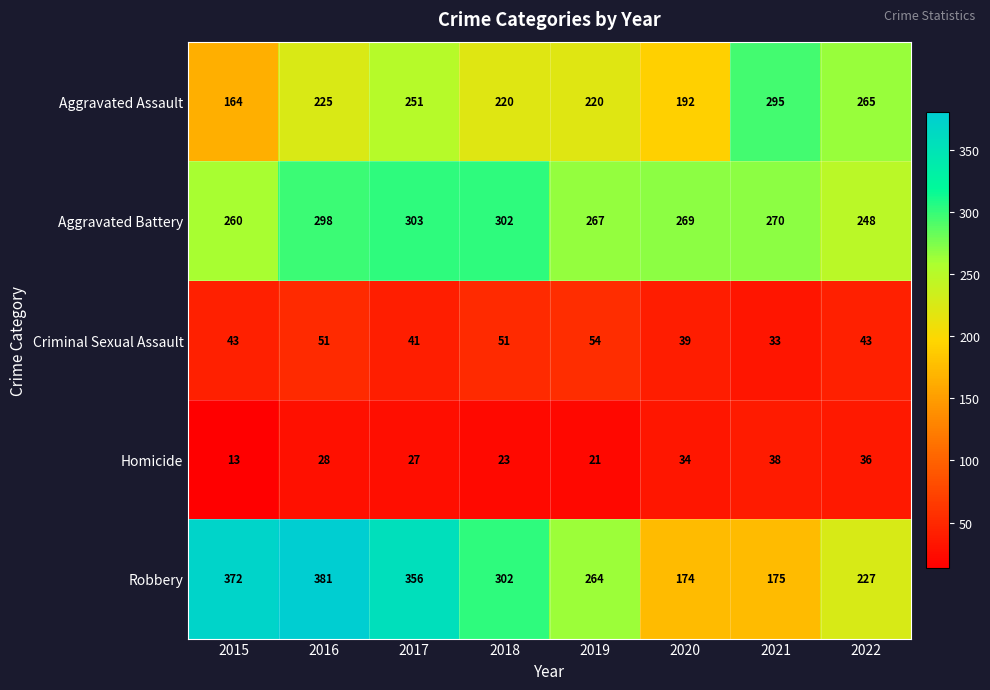

Between 2015 and 2022, which series saw the biggest shift?

Robbery